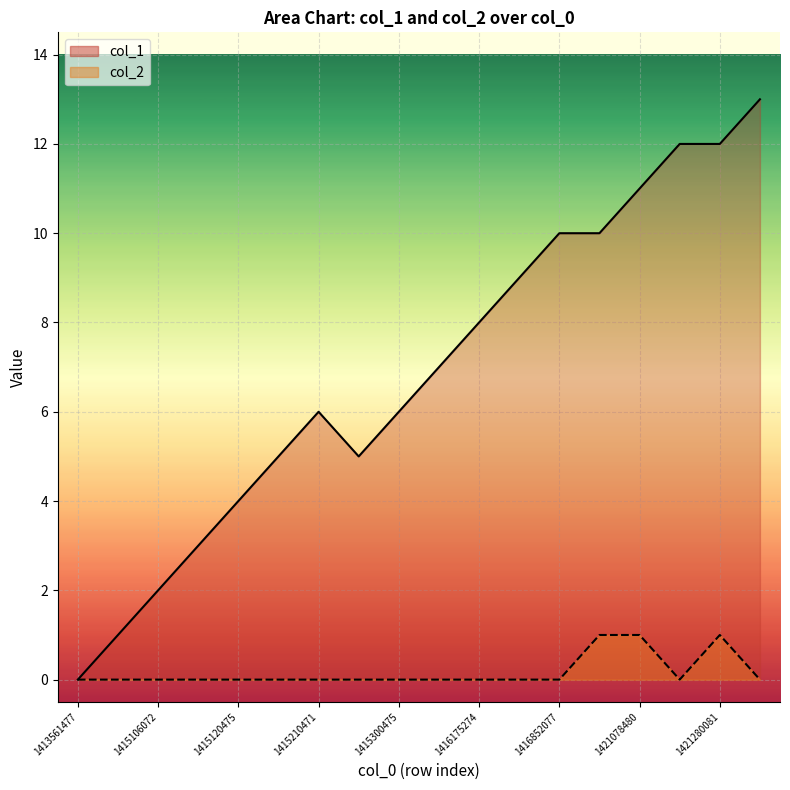

Reading left to right, transcribe all the data shown in this chart.

col_1: 1413561477=0	1415102478=1	1415106072=2	1415109672=3	1415120475=4	1415206876=5	1415210471=6	1415296874=5	1415300475=6	1416074473=7	1416175274=8	1416279675=9	1416852077=10	1418241675=10	1421078480=11	1421251280=12	1421280081=12	1421355677=13
col_2: 1413561477=0	1415102478=0	1415106072=0	1415109672=0	1415120475=0	1415206876=0	1415210471=0	1415296874=0	1415300475=0	1416074473=0	1416175274=0	1416279675=0	1416852077=0	1418241675=1	1421078480=1	1421251280=0	1421280081=1	1421355677=0